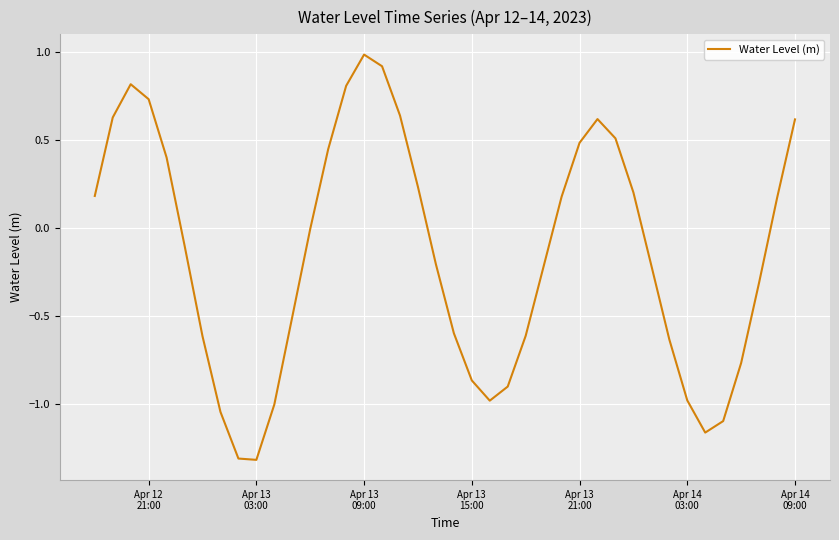

What is the maximum value shown in the chart?

1.0